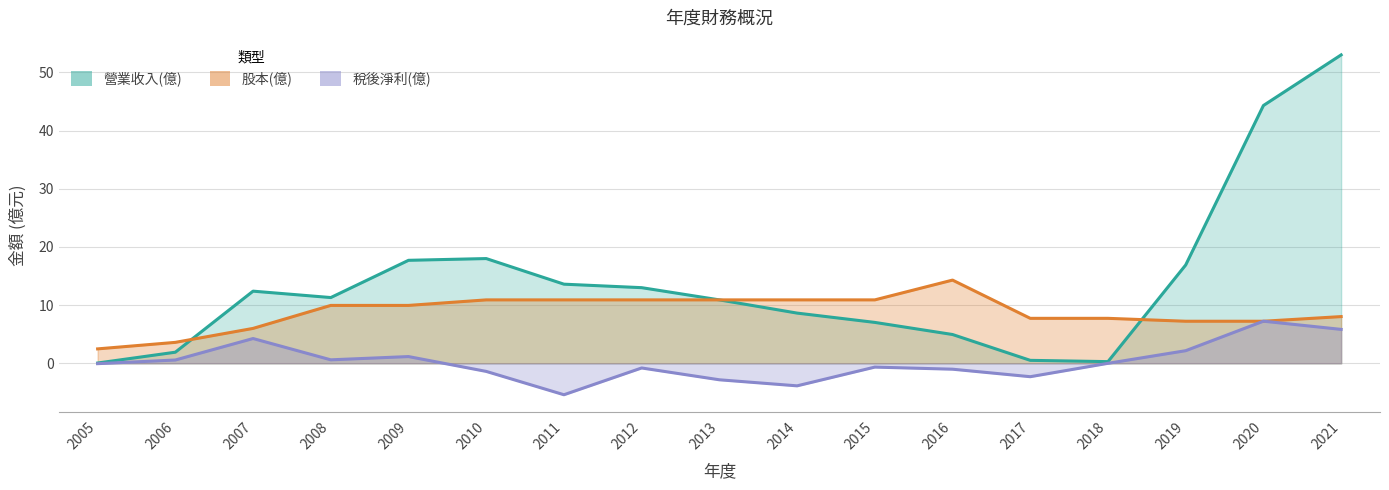

What are all the series names shown in the legend?

營業收入(億), 稅後淨利(億), 股本(億)